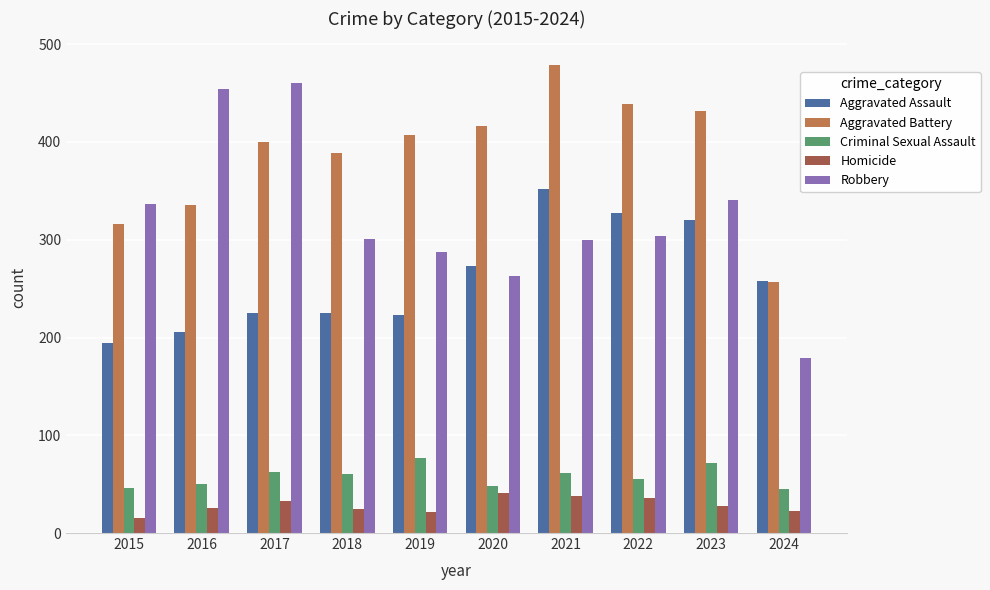

Where does the Robbery series first go above 304?

2015